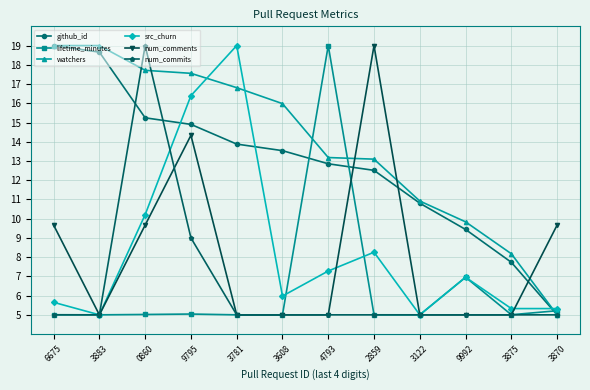

What are all the series names shown in the legend?

github_id, lifetime_minutes, watchers, src_churn, num_comments, num_commits